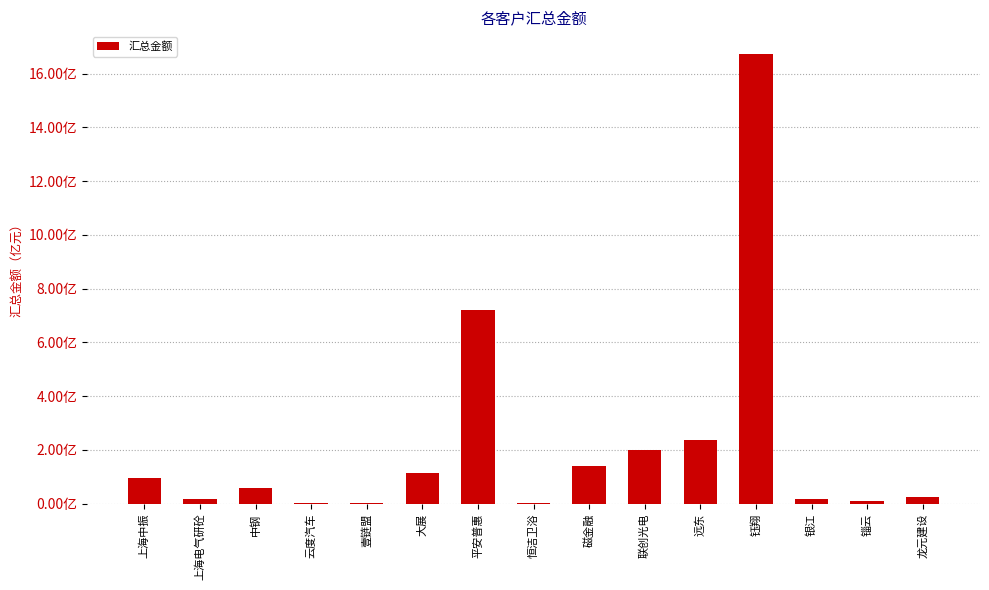

Where is the data nearest to the value 837033097?

平安普惠